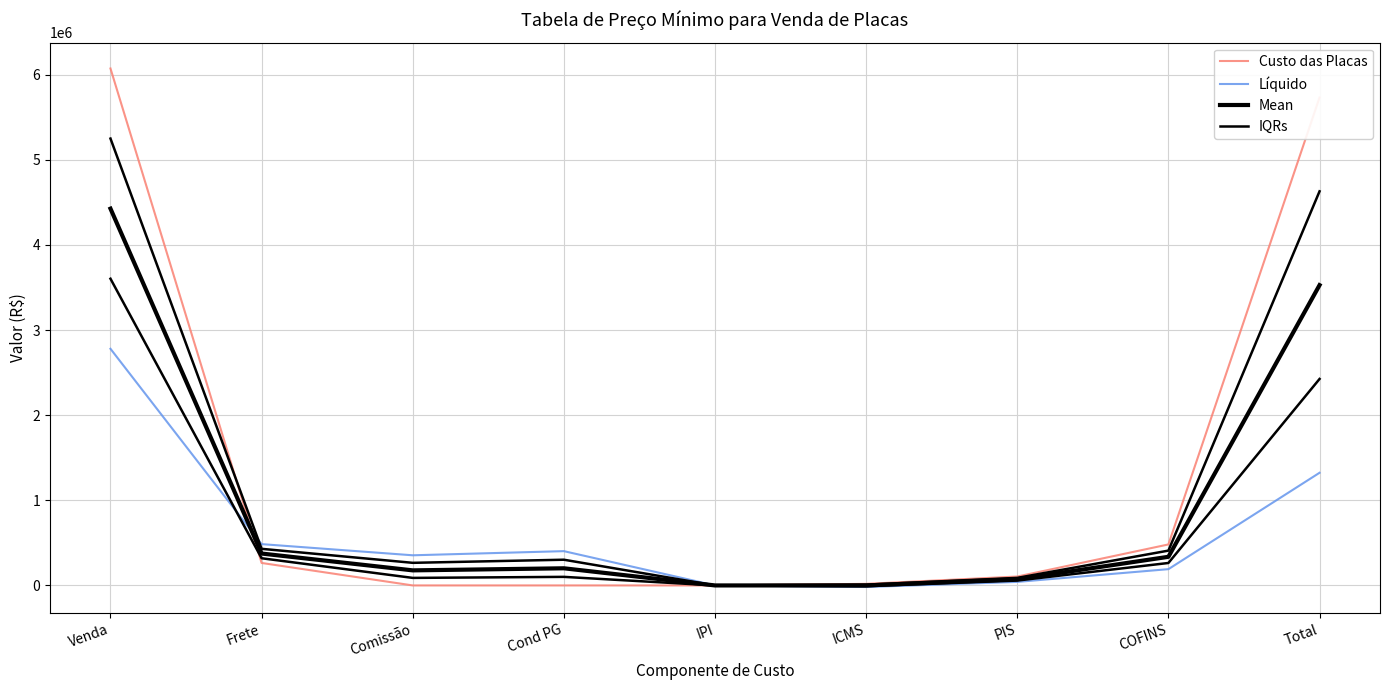

The value of IQRs at Venda is 3602742.0. True or false?

True